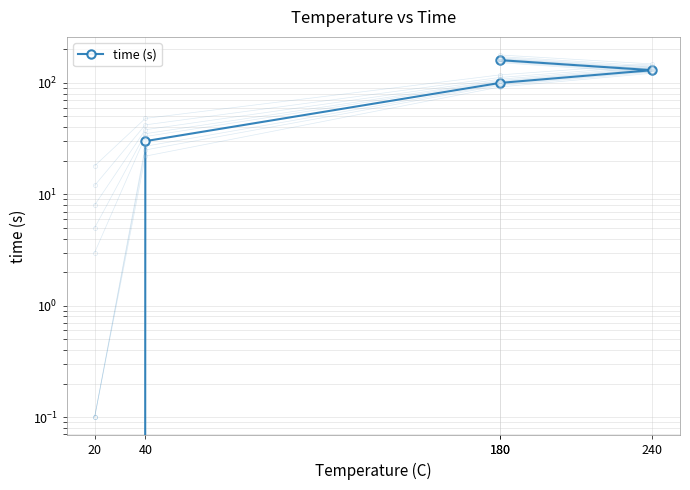

At which label is the value closest to 80?

180